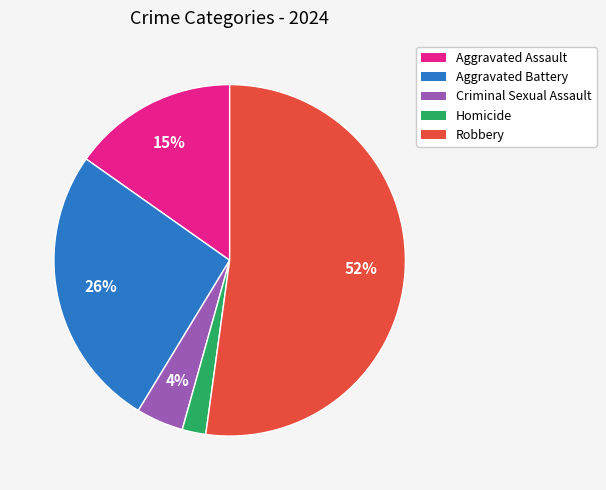

Between Homicide and Aggravated Assault, which is larger?

Aggravated Assault